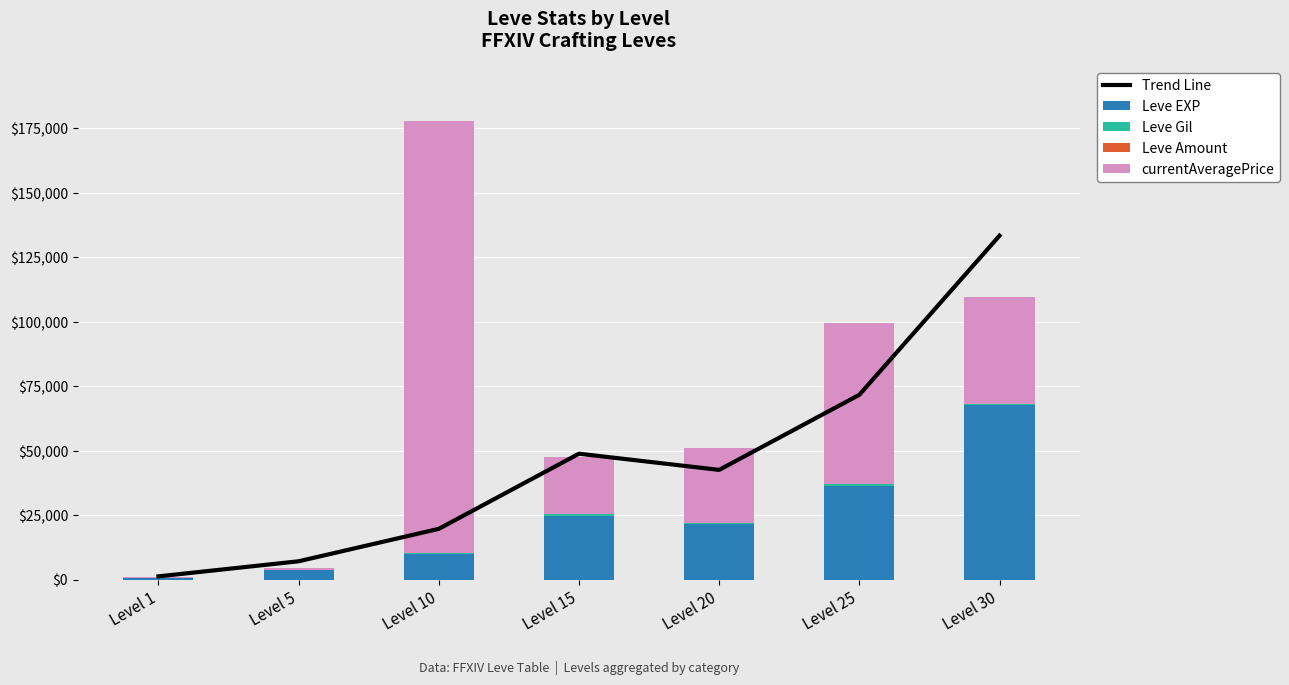

How many values in the Leve Gil series exceed 293?

3